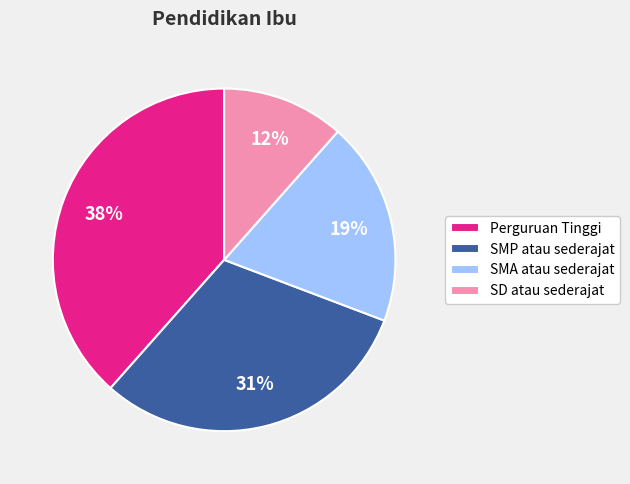

Approximately how many times larger is the value at SMA atau sederajat compared to SMP atau sederajat?

0.6